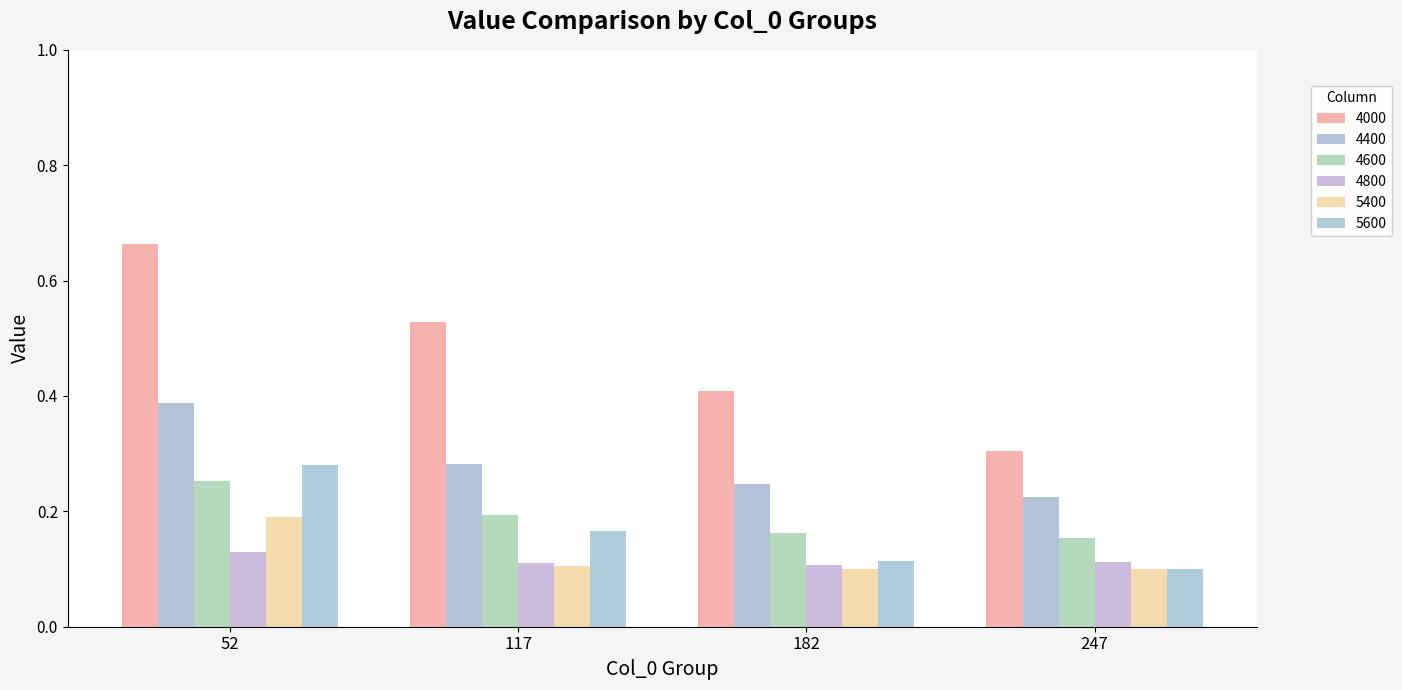

Are the bars grouped side by side (vs. stacked)?

Yes